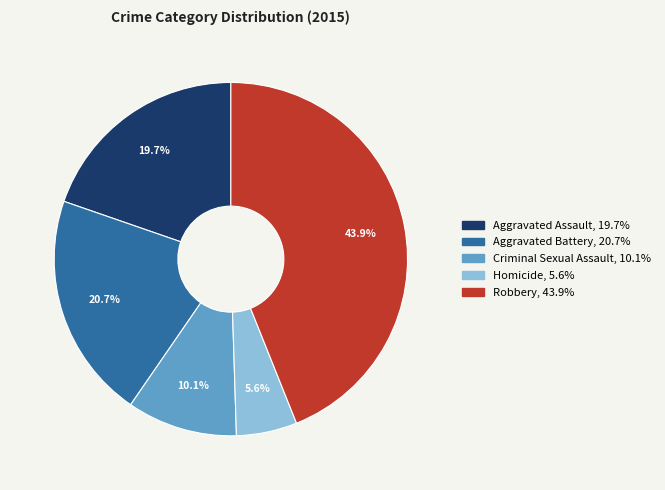

What is the ratio of the value at Criminal Sexual Assault to the value at Aggravated Battery?

0.5